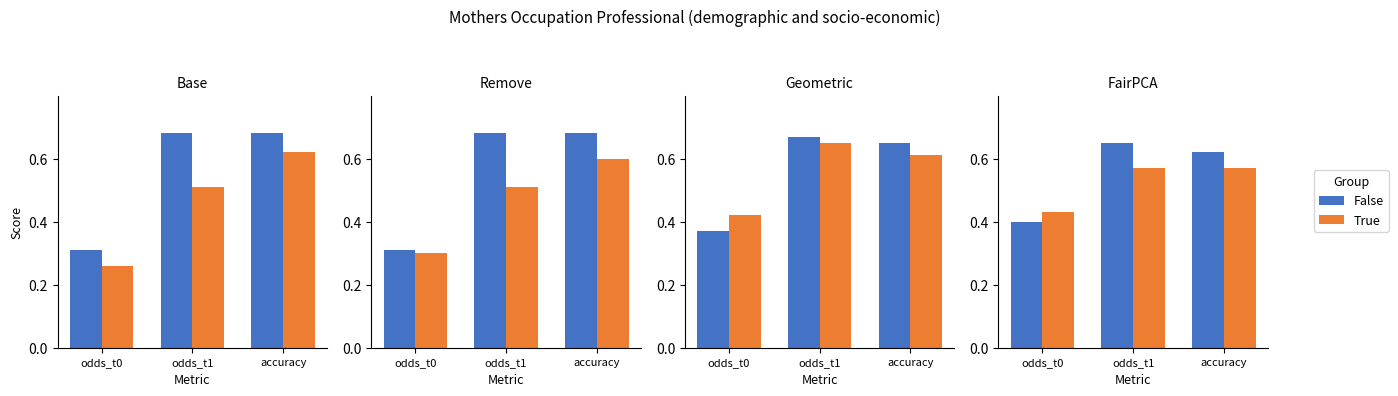

Rank the series at odds_t1 from highest to lowest value.

False, True